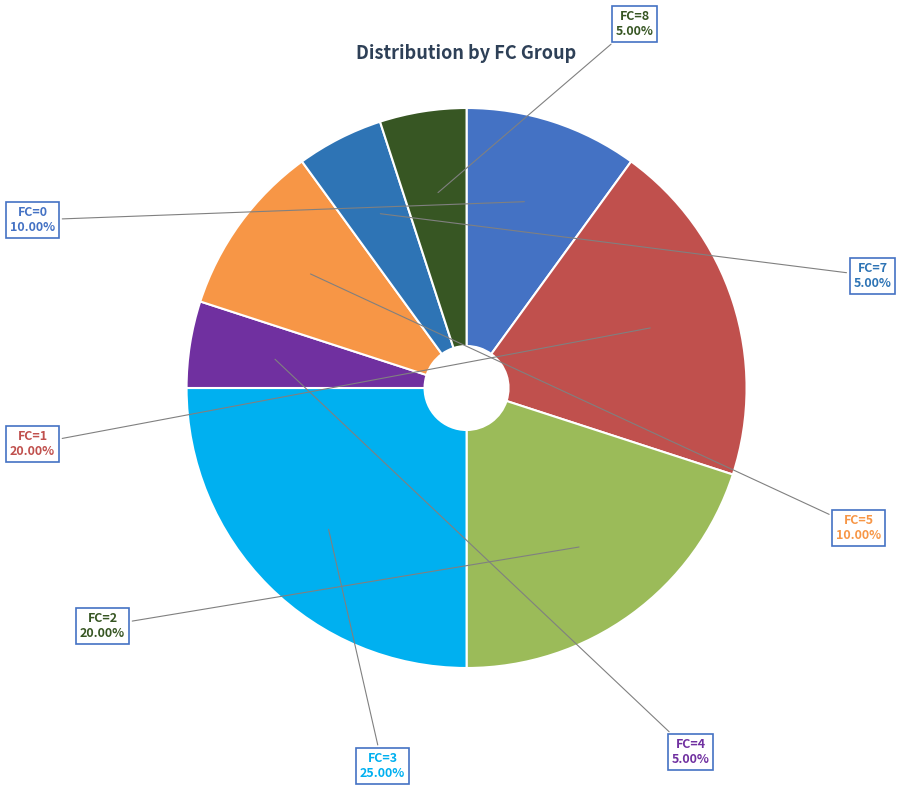

Is the sum of FC=2 and FC=5 greater than half?

No